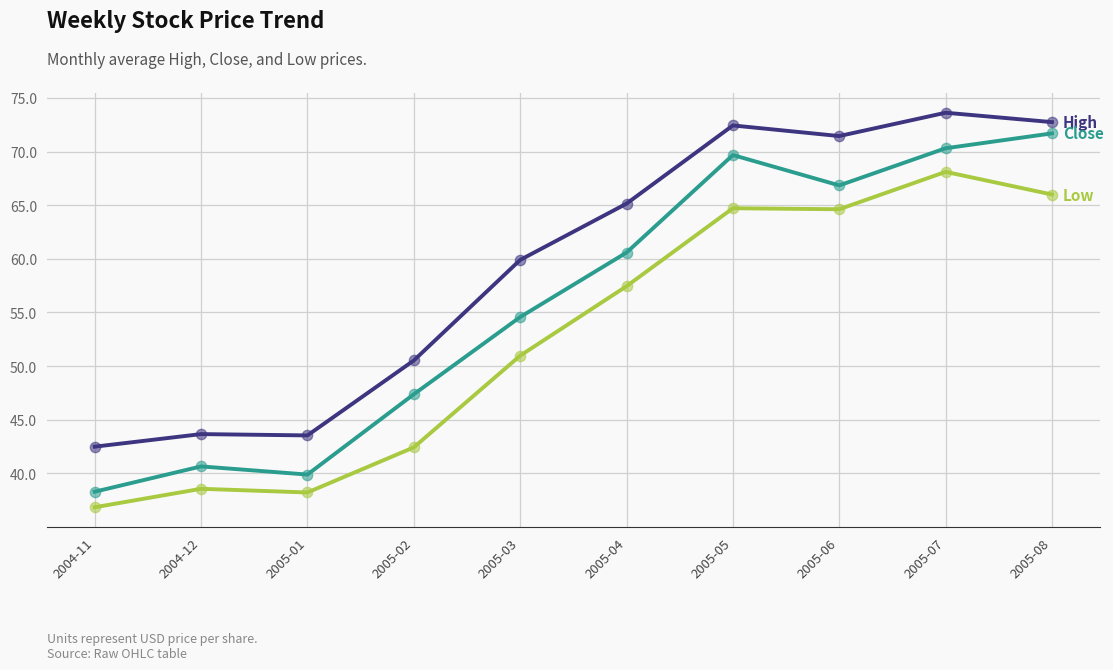

What is the total value across all series at 2005-06?

202.9